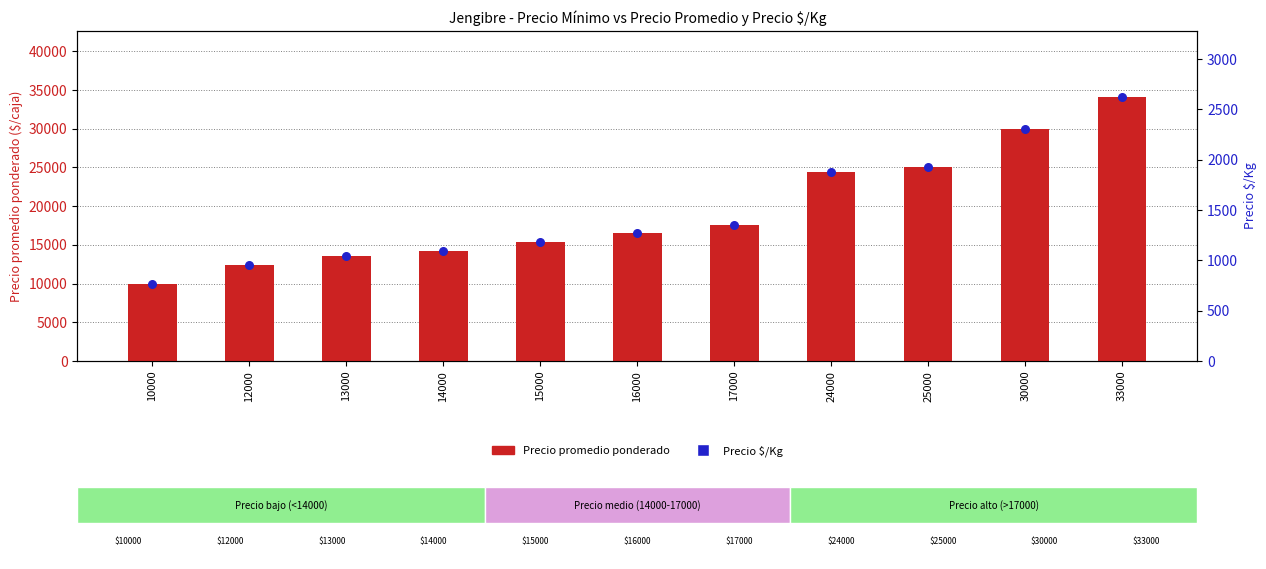

What are all the series names shown in the legend?

Precio promedio ponderado, Precio $/Kg